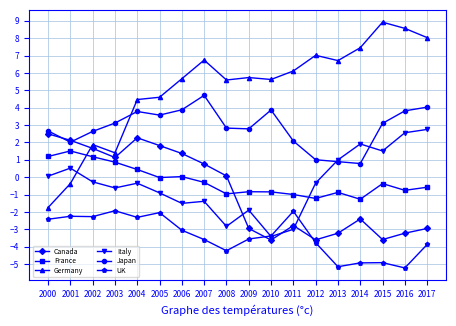

List the series in order of their peak value, lowest first.

UK, France, Canada, Italy, Japan, Germany